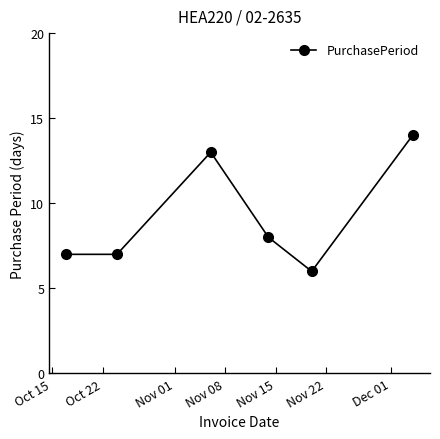

What is the average value?

9